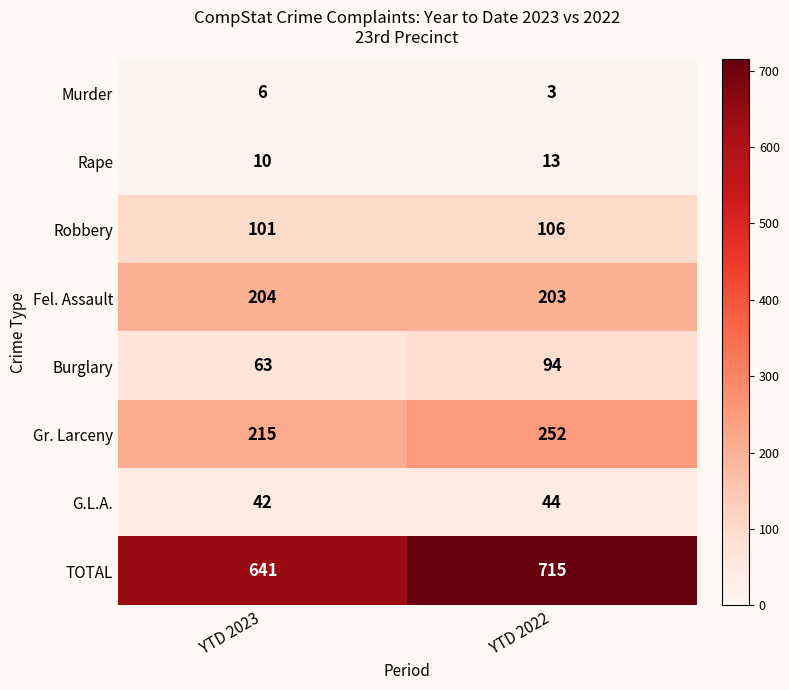

List the labels in order of Rape value, largest first.

YTD 2022, YTD 2023